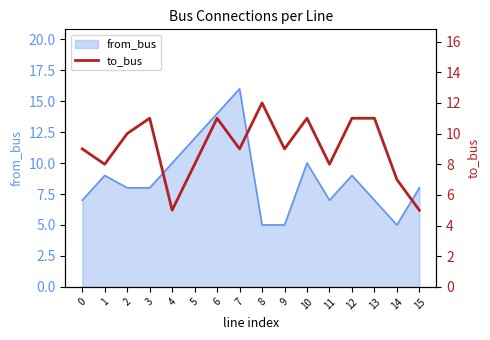

What is the approximate value of from_bus at 2?

8